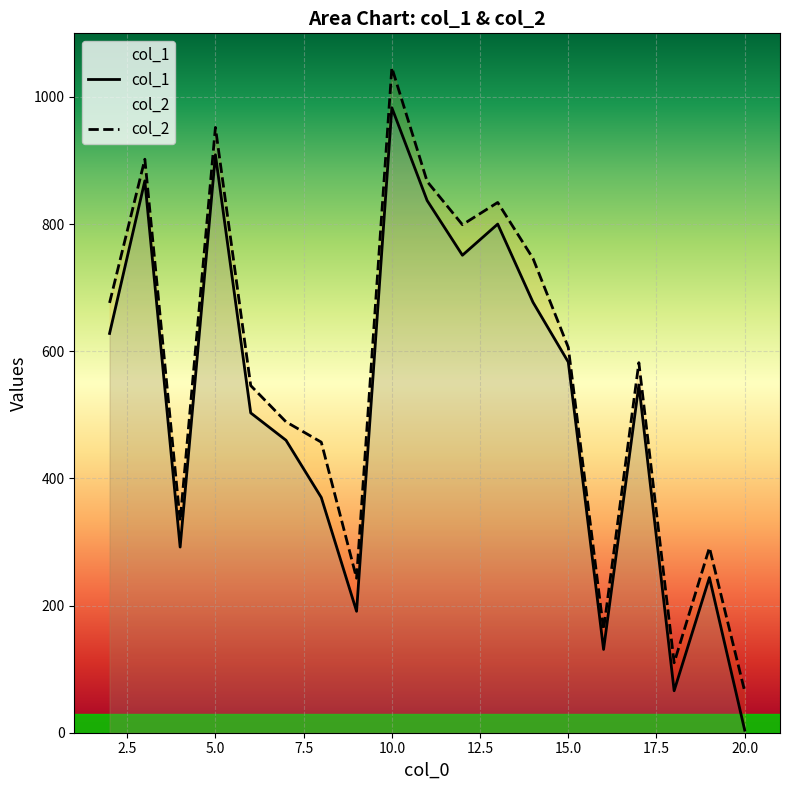

Does the chart display data point markers on the line(s)?

No